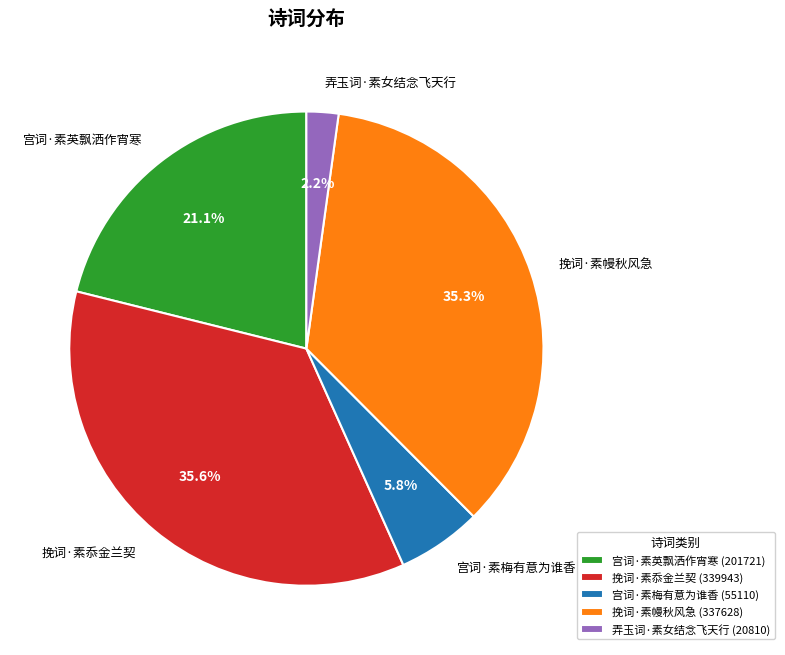

Which has a higher value, 宫词·素英飘洒作宵寒 or 宫词·素梅有意为谁香?

宫词·素英飘洒作宵寒